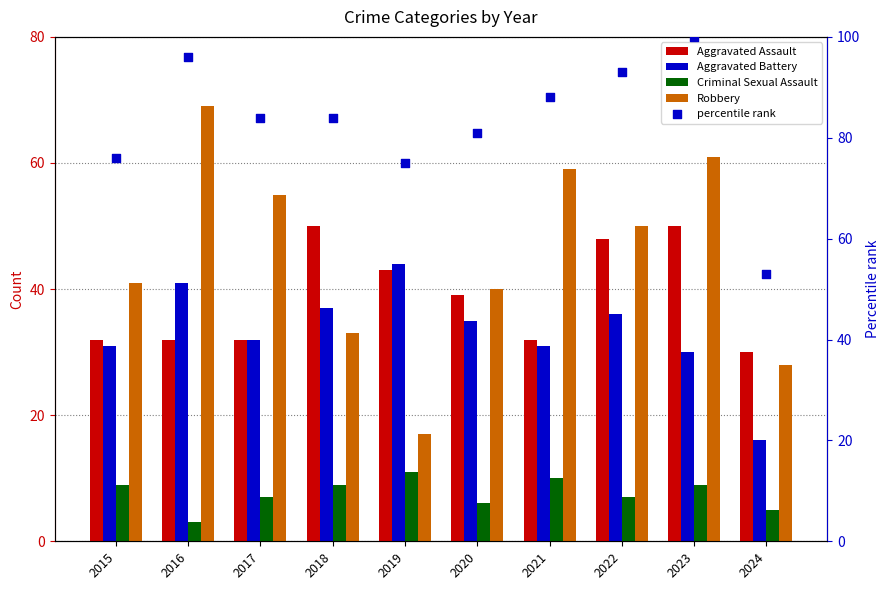

Which series has the widest spread of Y values?

Robbery